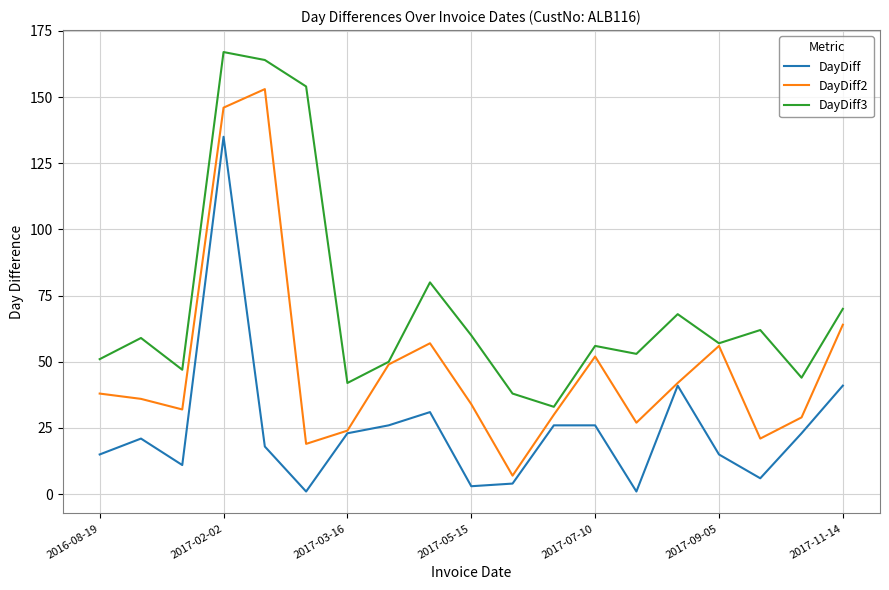

List the series in order of their overall mean, highest first.

DayDiff3, DayDiff2, DayDiff